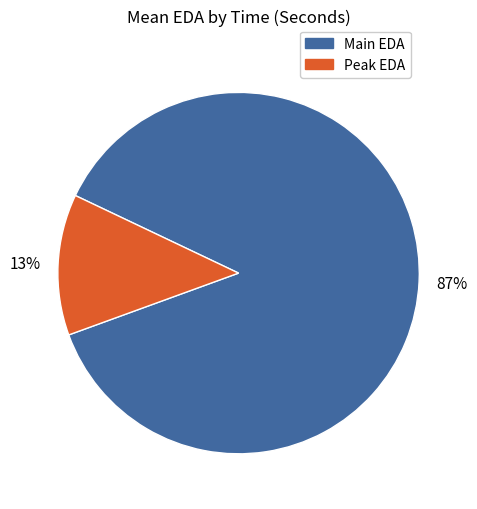

Does any single category account for the majority?

Yes